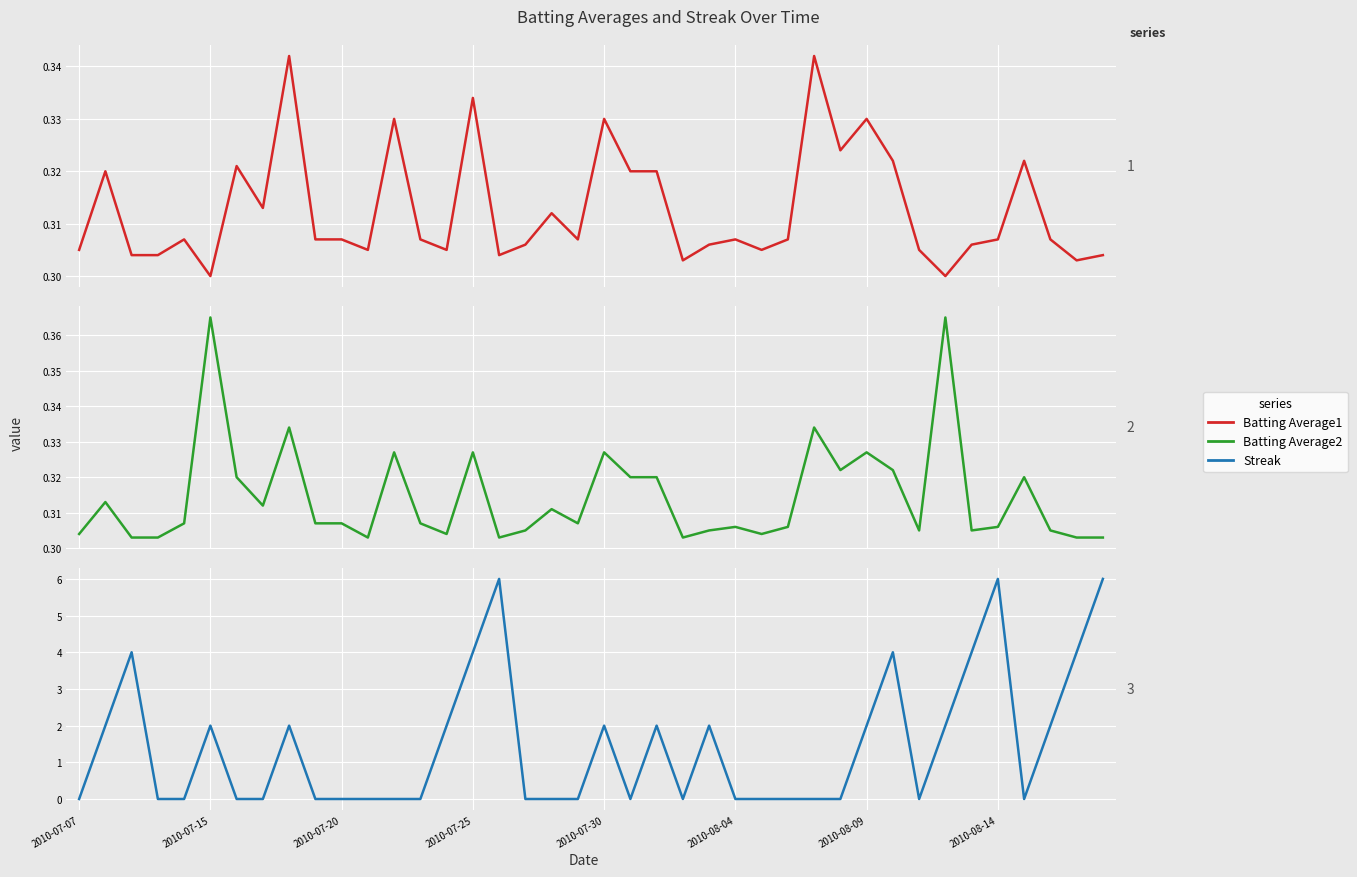

What is the sum of the Batting Average1 values at 2010-08-14 and 2010-08-04?

0.6